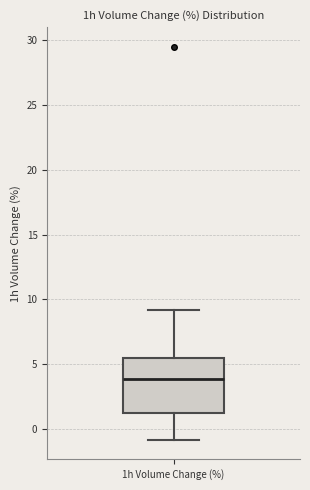

Transcribe this box plot: give where the median line is, the range the box spans, and where the two whiskers end, as read against the y-axis. The values are not printed on the chart, so give them approximately, as read against the axis.

median 4.0, box 1.5 to 5.5, whiskers -1.0 to 9.0